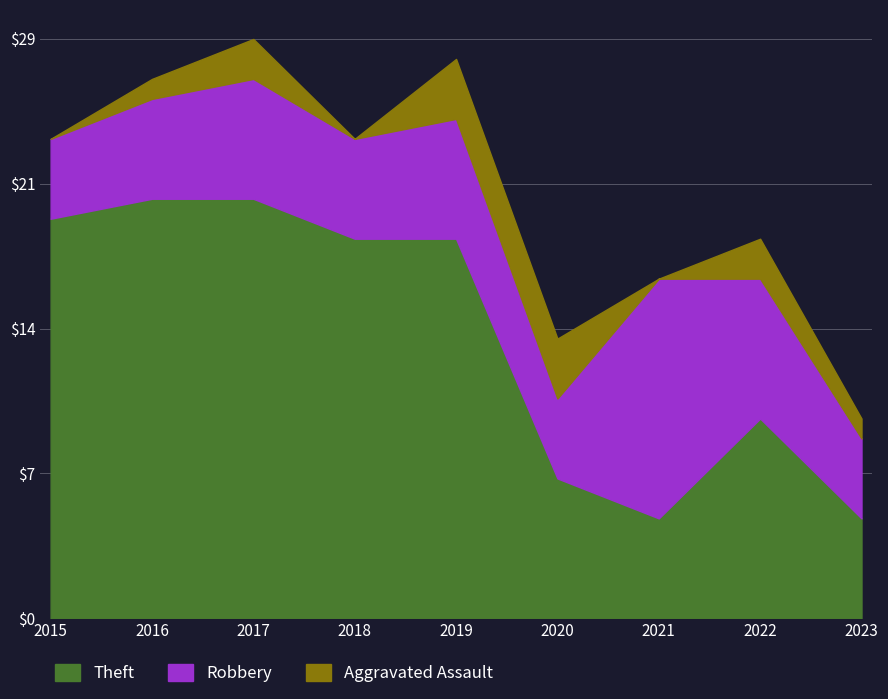

True or false: Theft and Aggravated Assault cross at least once.

False